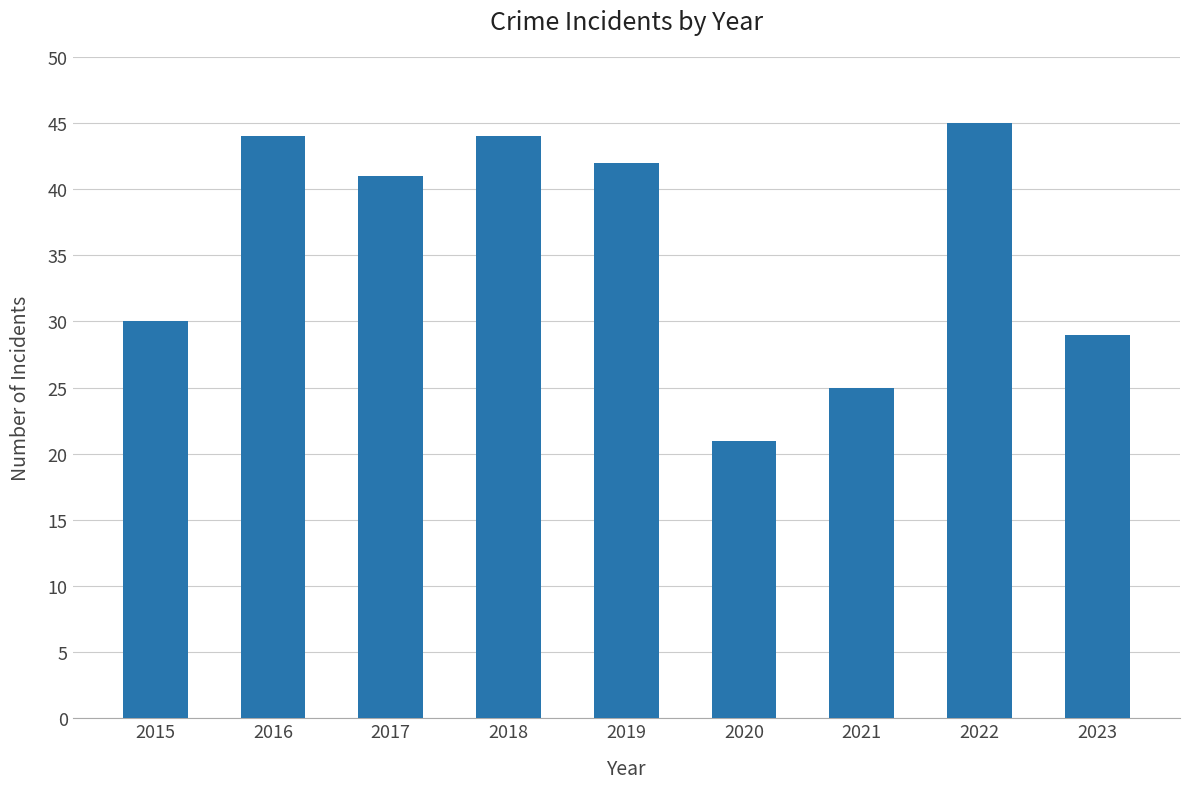

How many values are below 41?

4